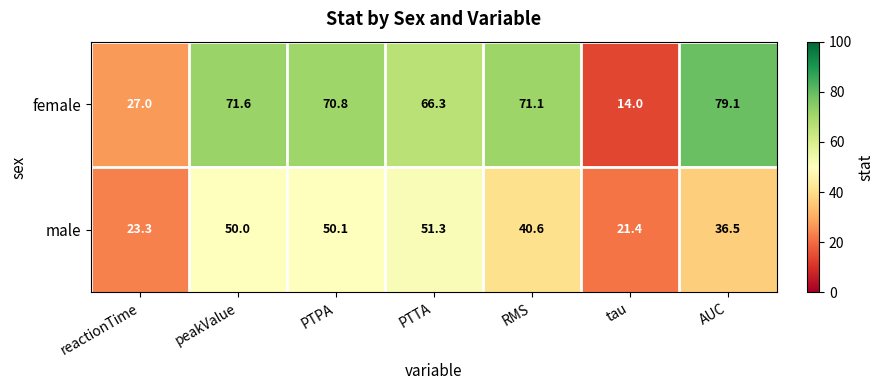

The male series shows 61.5 at RMS. True or false?

False